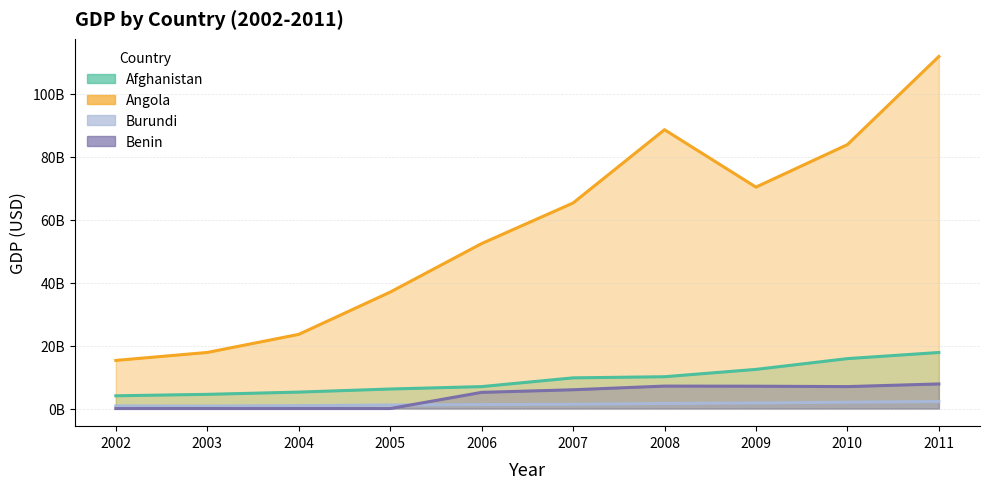

True or false: Burundi and Angola intersect in this chart.

False